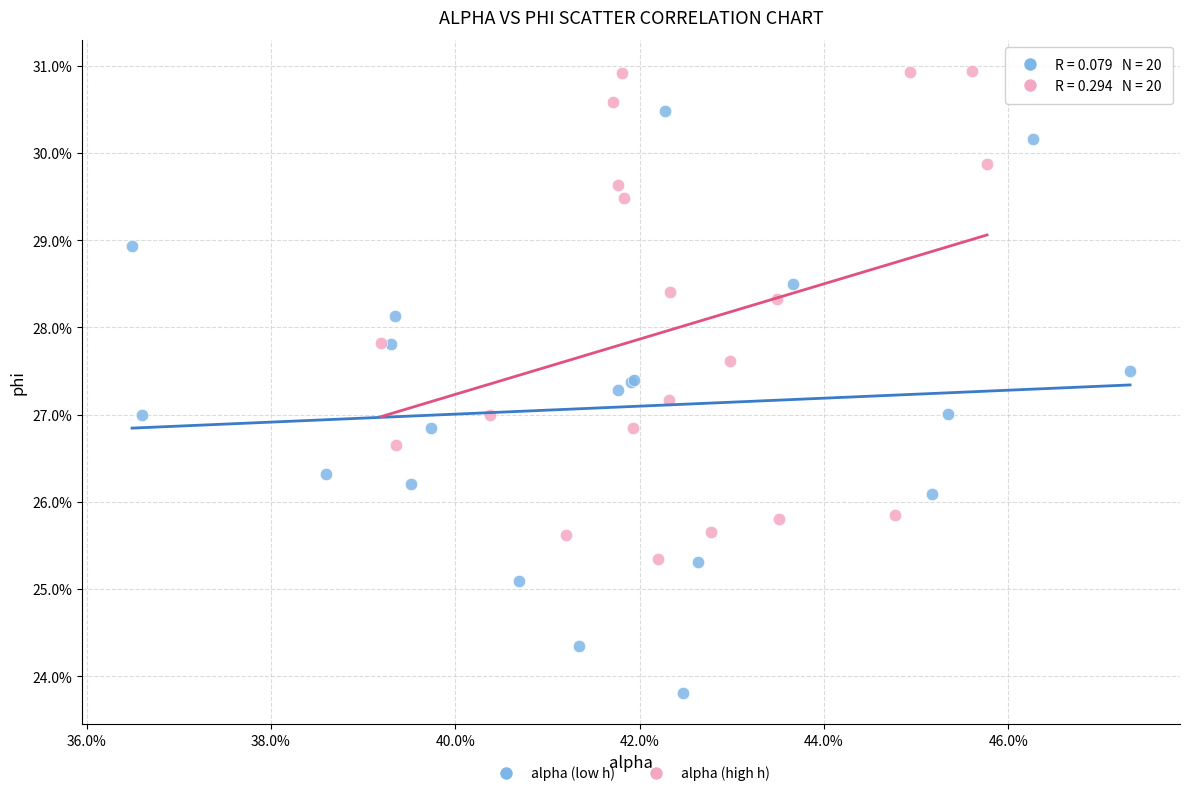

What are all the series names shown in the legend?

alpha (low h), alpha (high h)